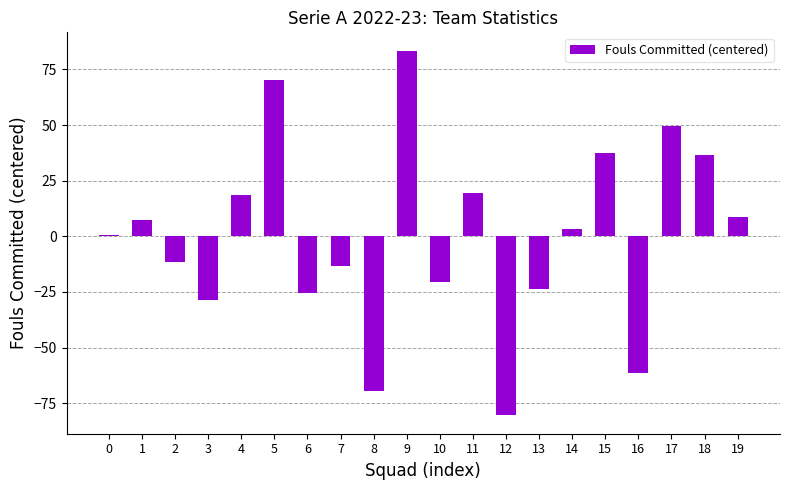

At which category does the chart reach its peak across all series?

9